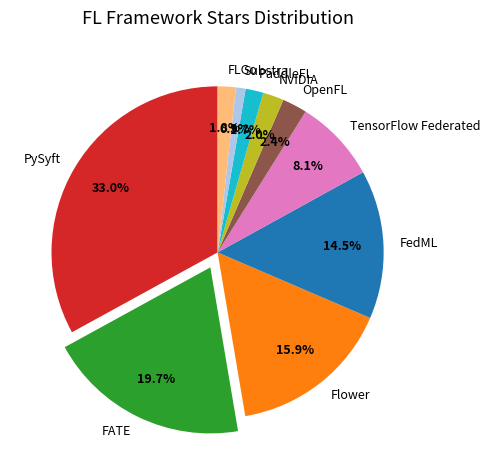

To the nearest percent, what is the difference between the largest and smallest slice percentages?

32%